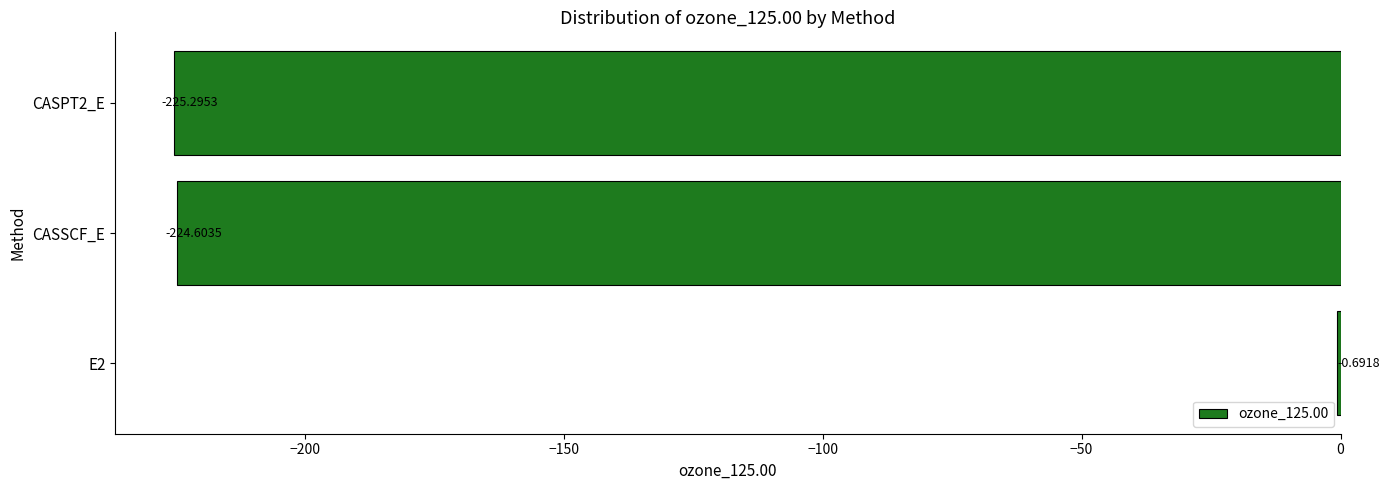

What is the sum of all values?

-450.6